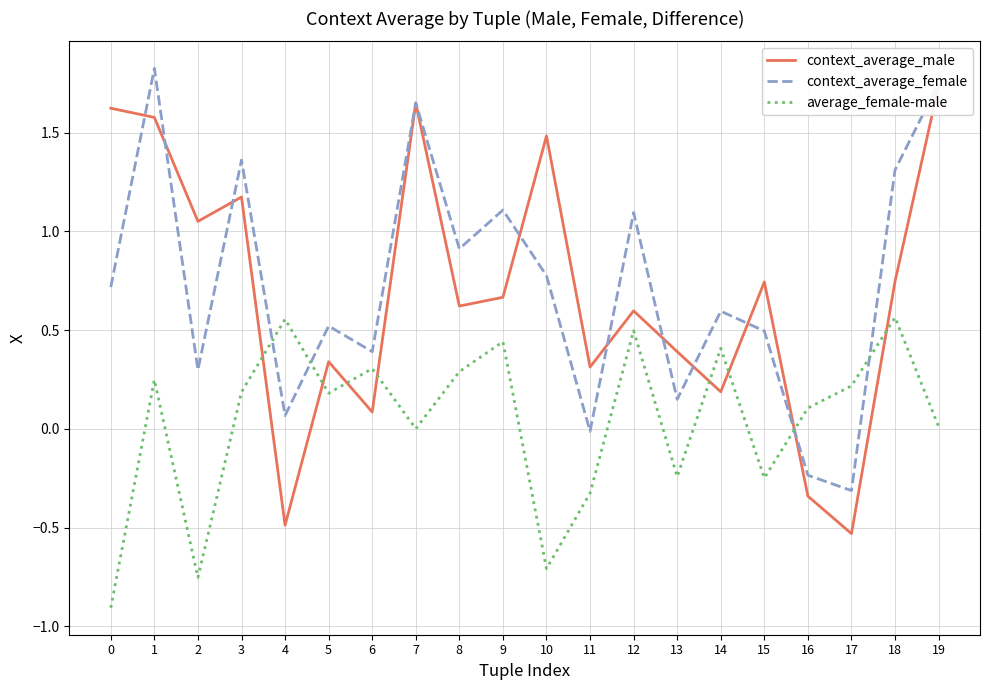

True or false: context_average_female and average_female-male cross at least once.

True